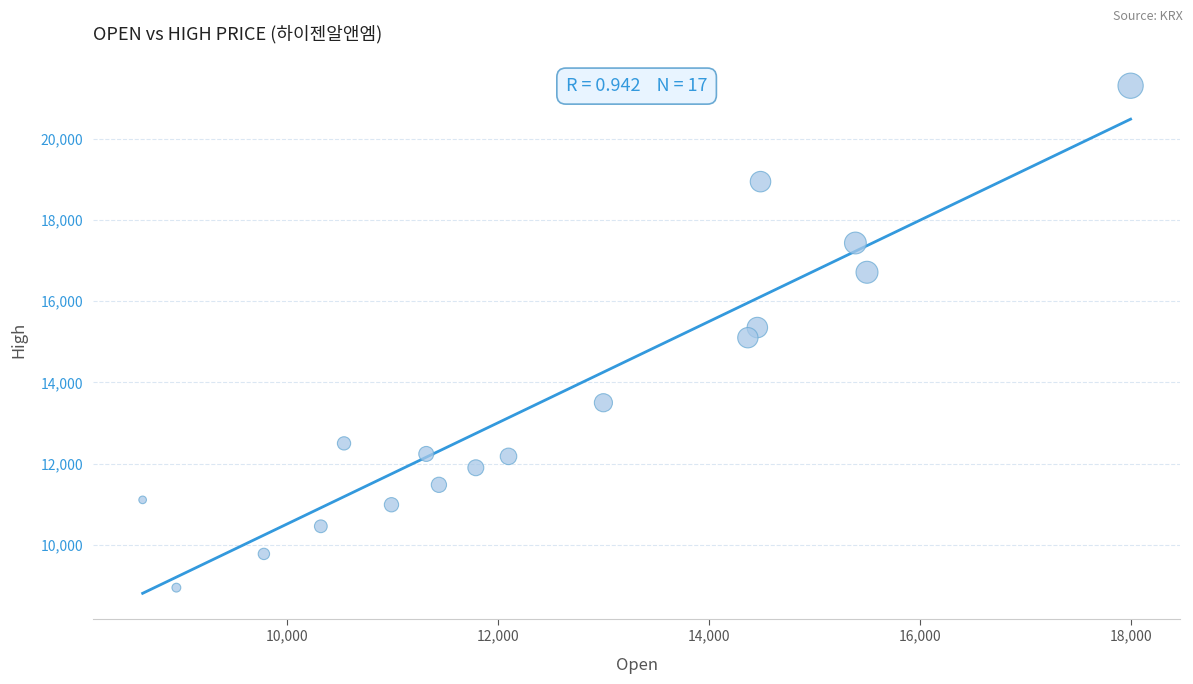

What is the range of X values (max minus min)?

9370